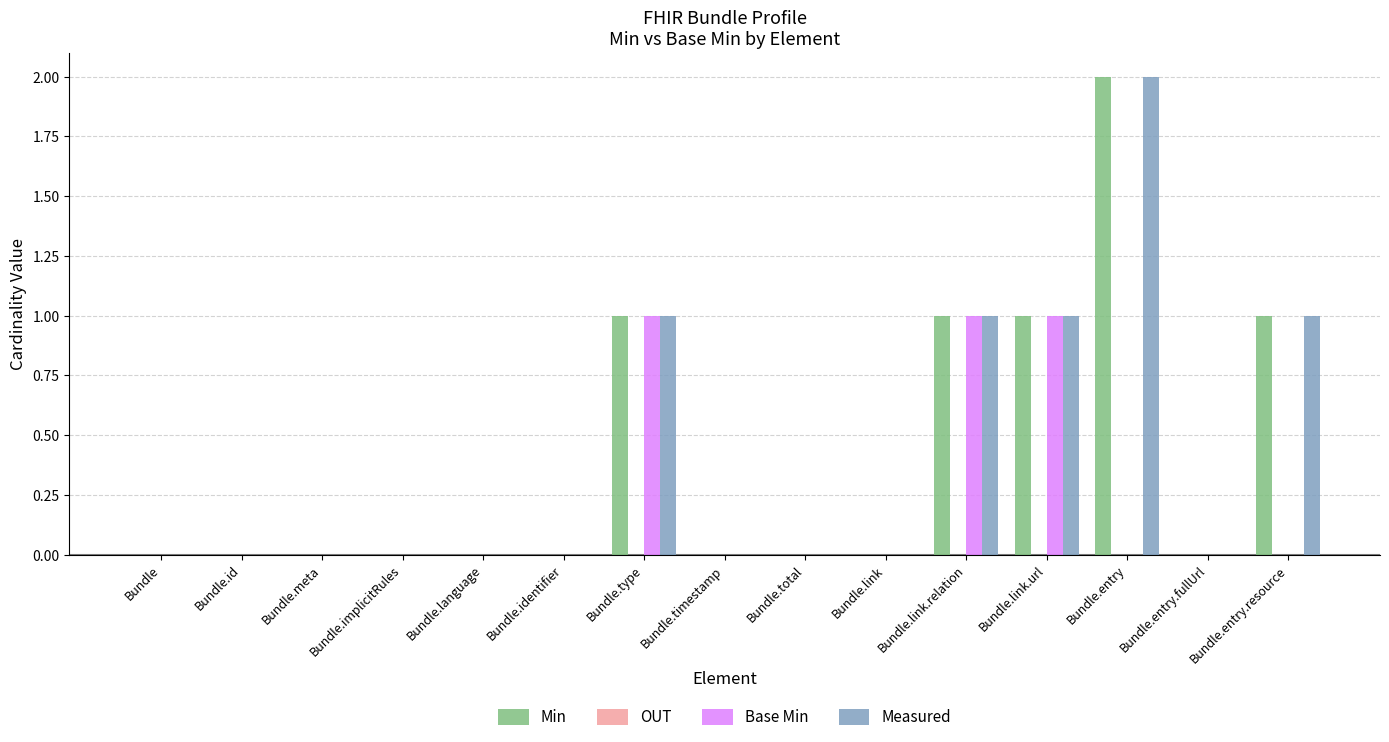

What is the sum of all Measured values?

6